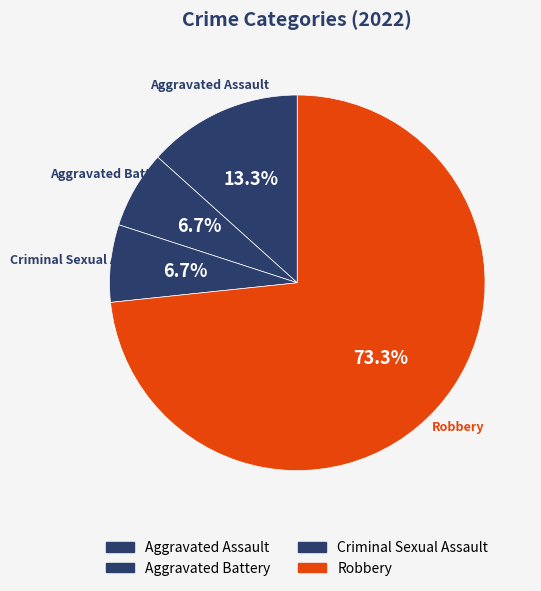

True or false: Aggravated Battery accounts for 1% of the total.

False